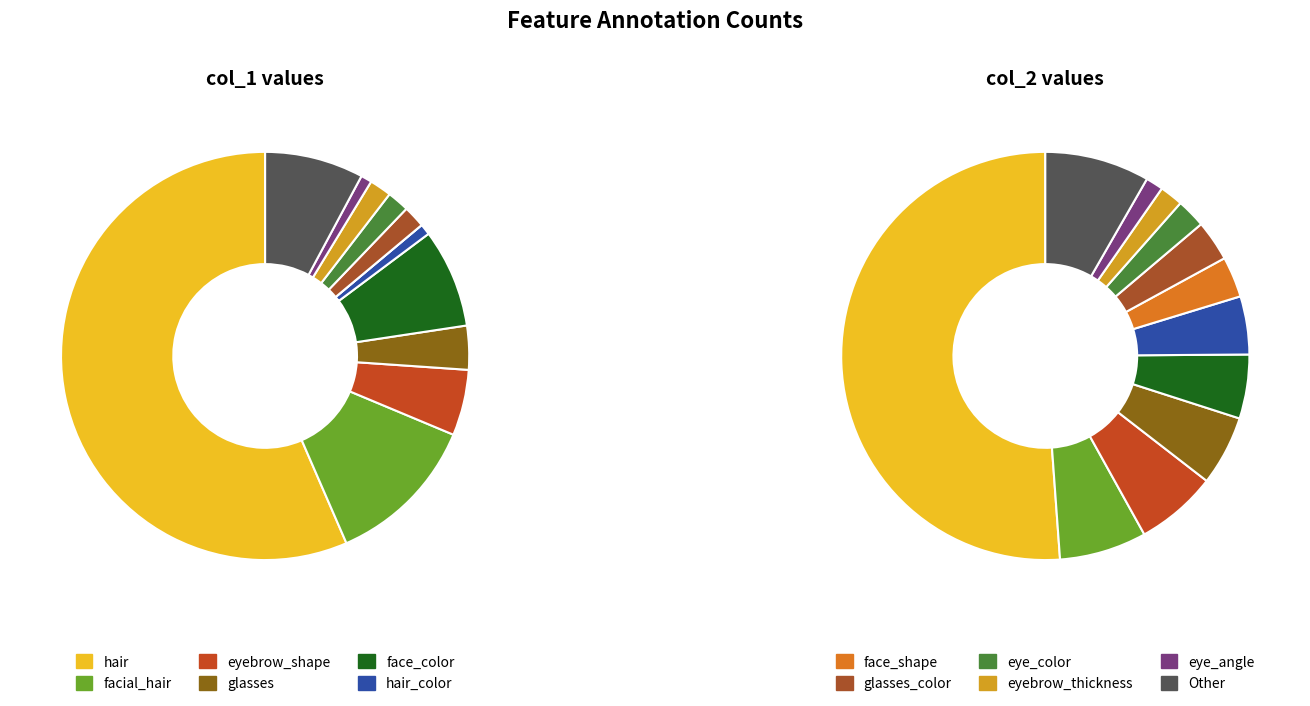

What is the majority slice?

hair